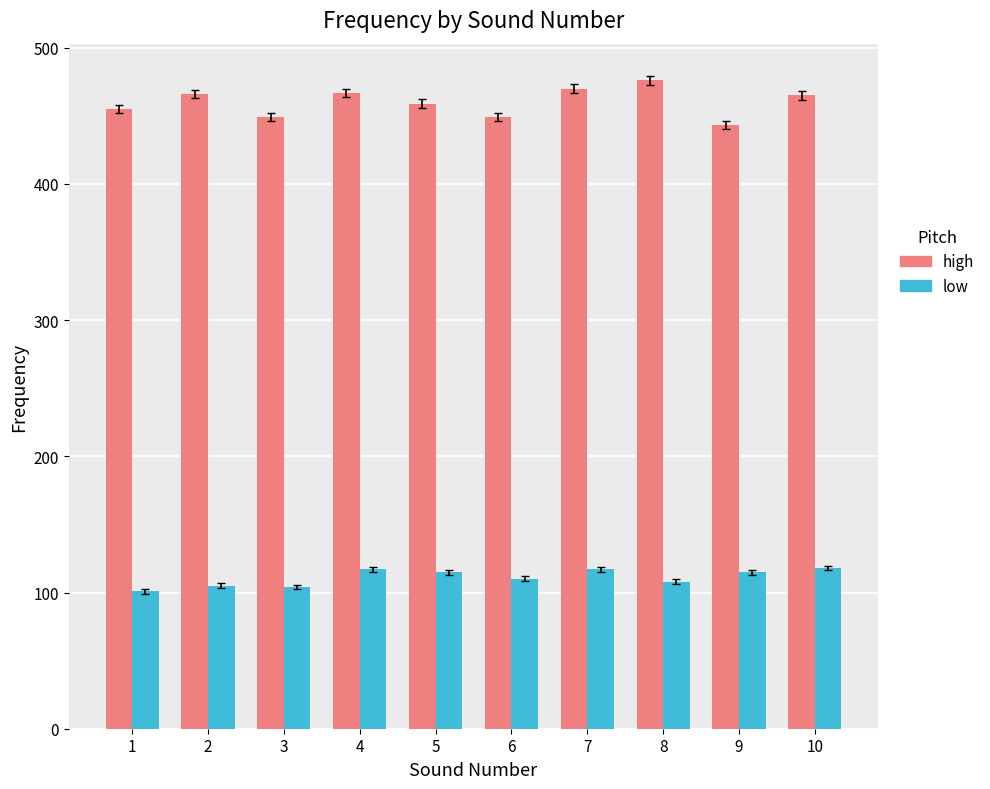

Rank the series at 9 from highest to lowest value.

high, low